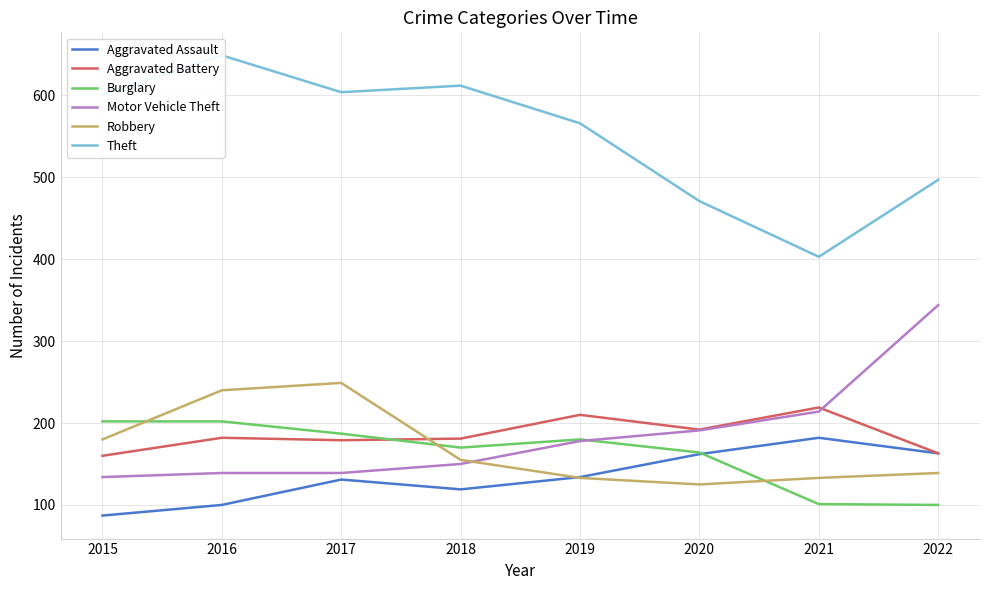

What is the highest value of the Aggravated Assault series?

182